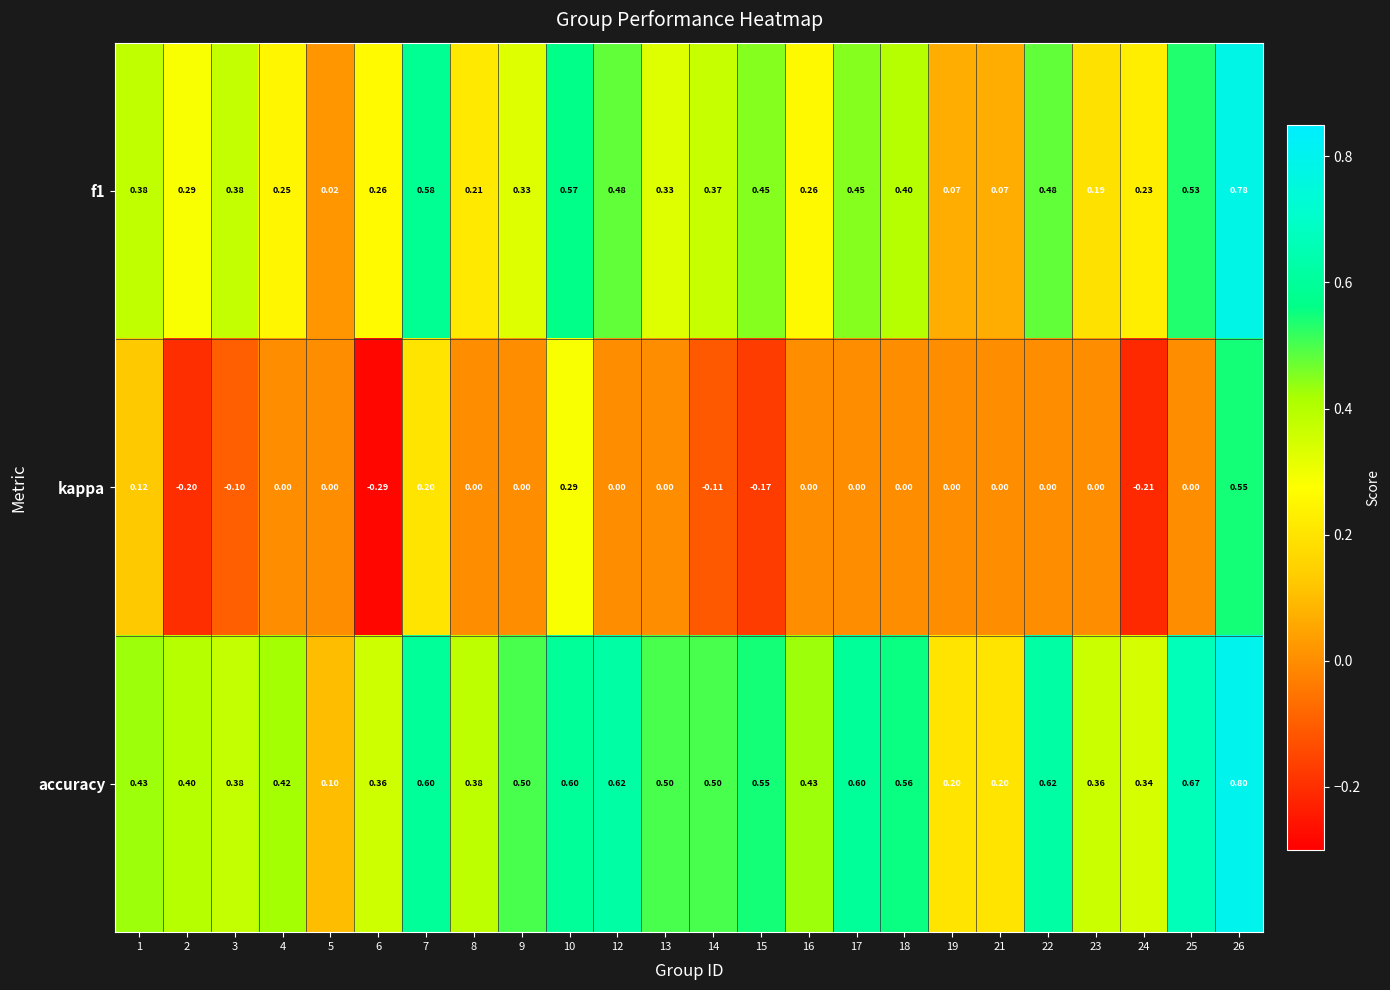

Which series has the largest range (max minus min)?

kappa